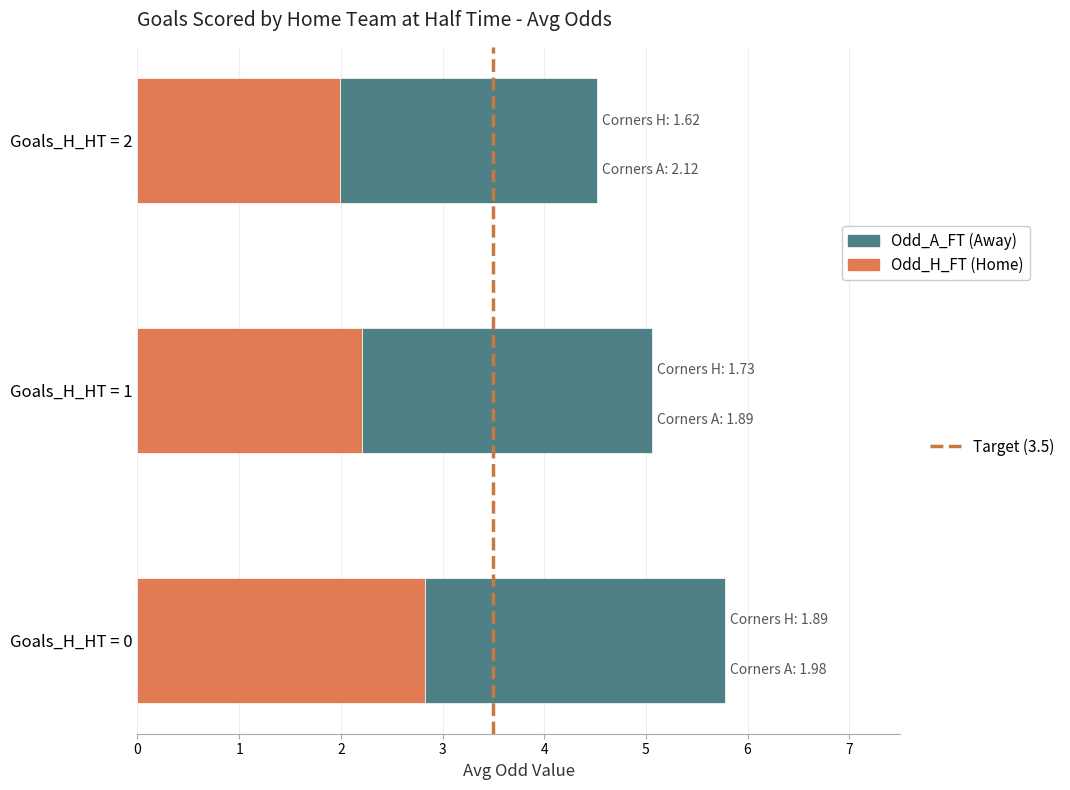

At which category is the sum across all series the highest?

Goals_H_HT = 0